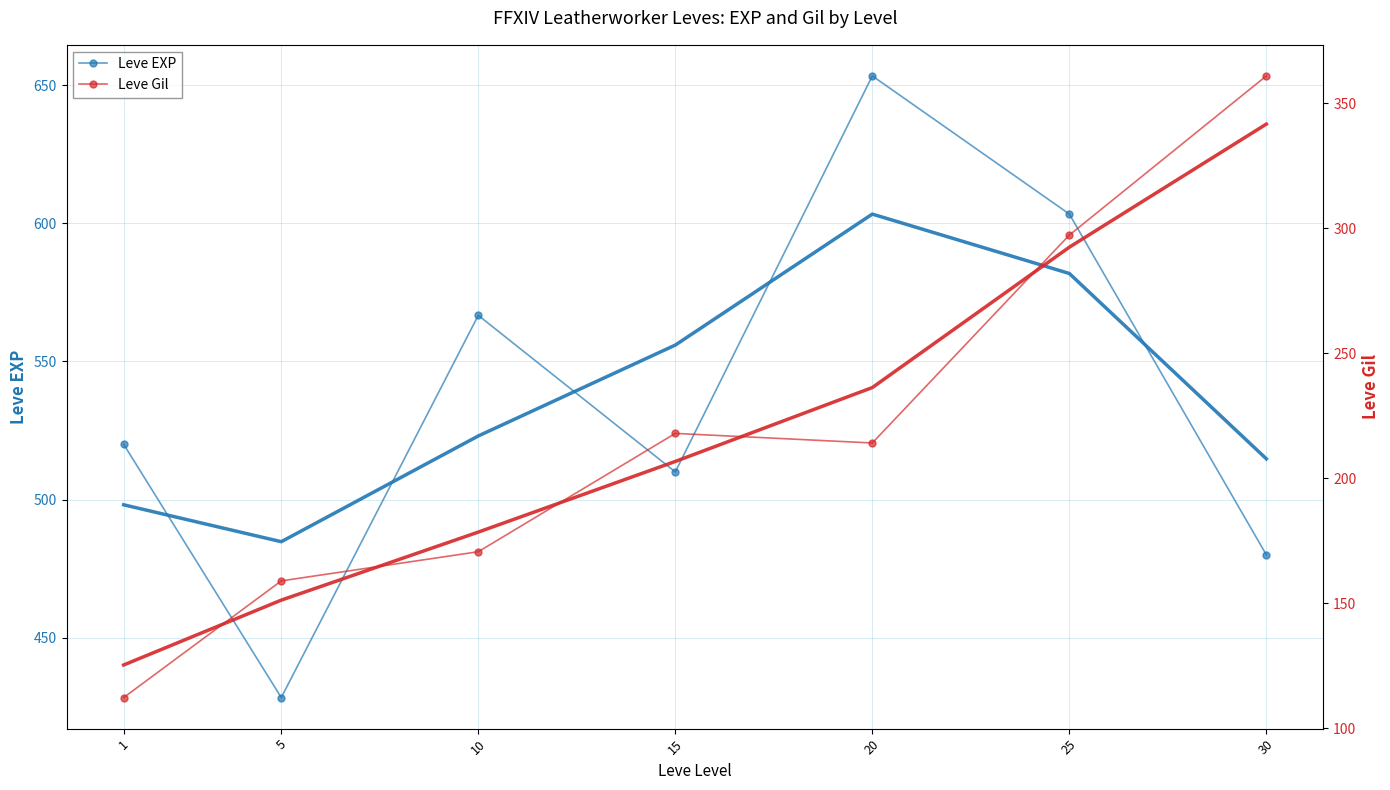

Rank the categories by Leve EXP value from lowest to highest.

5, 30, 15, 1, 10, 25, 20